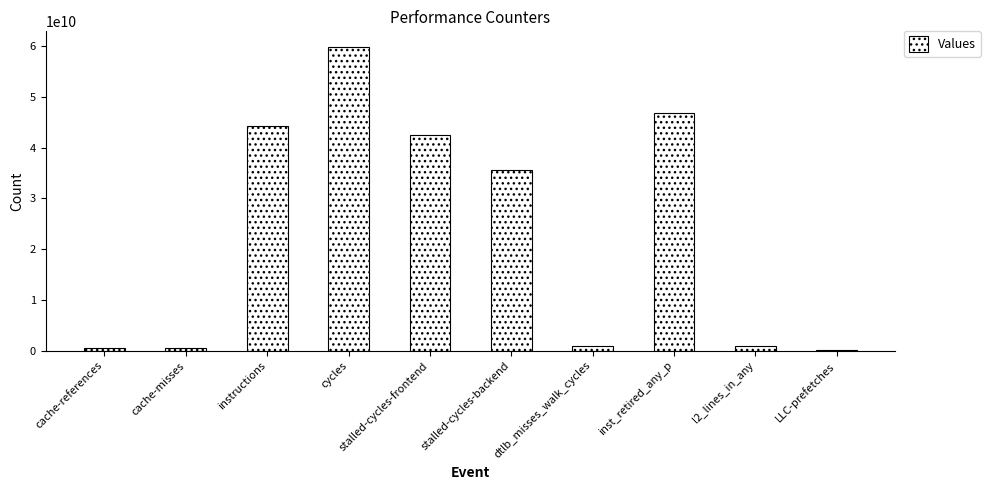

How many distinct data groups are displayed?

1